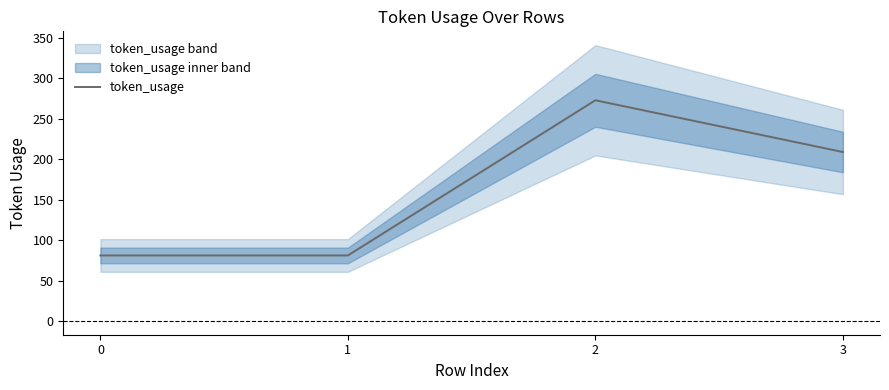

Reading left to right, list all the values displayed in this chart.

81	81	273	209